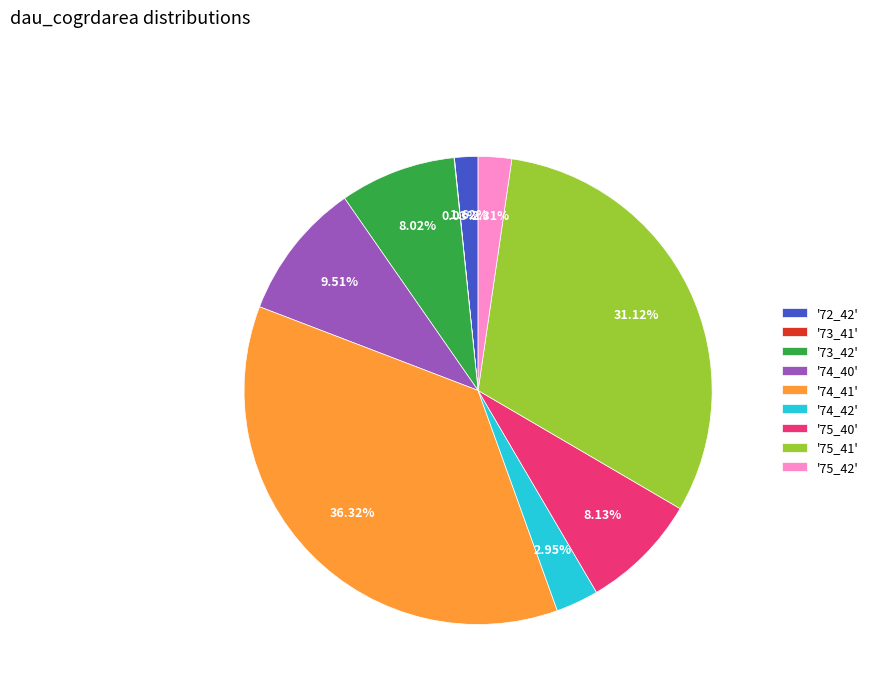

Is there a majority slice in this chart?

No